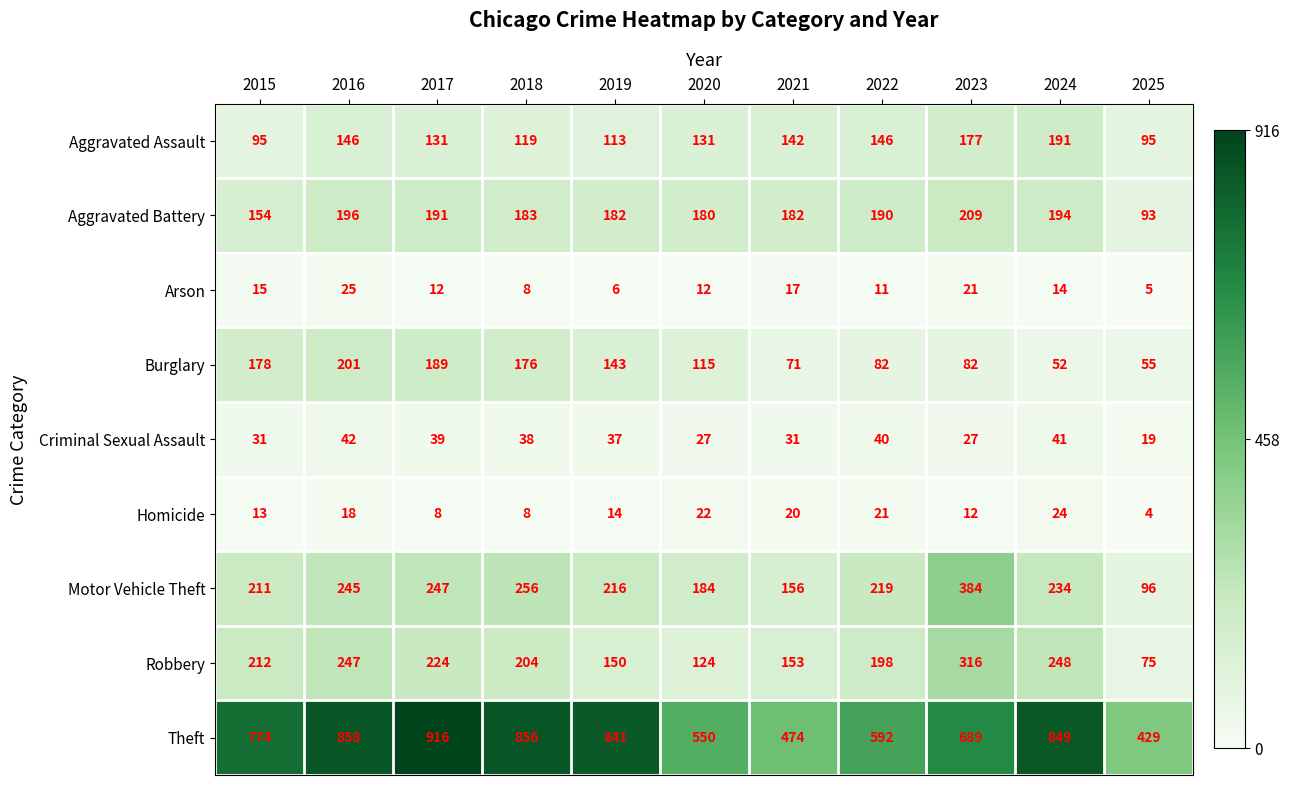

What is the sum of the Homicide values at 2017 and 2019?

22